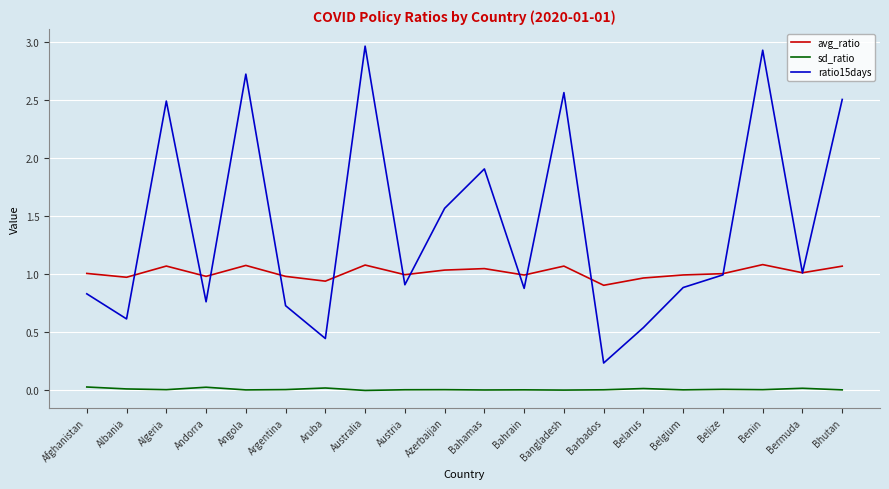

True or false: sd_ratio and ratio15days intersect in this chart.

False